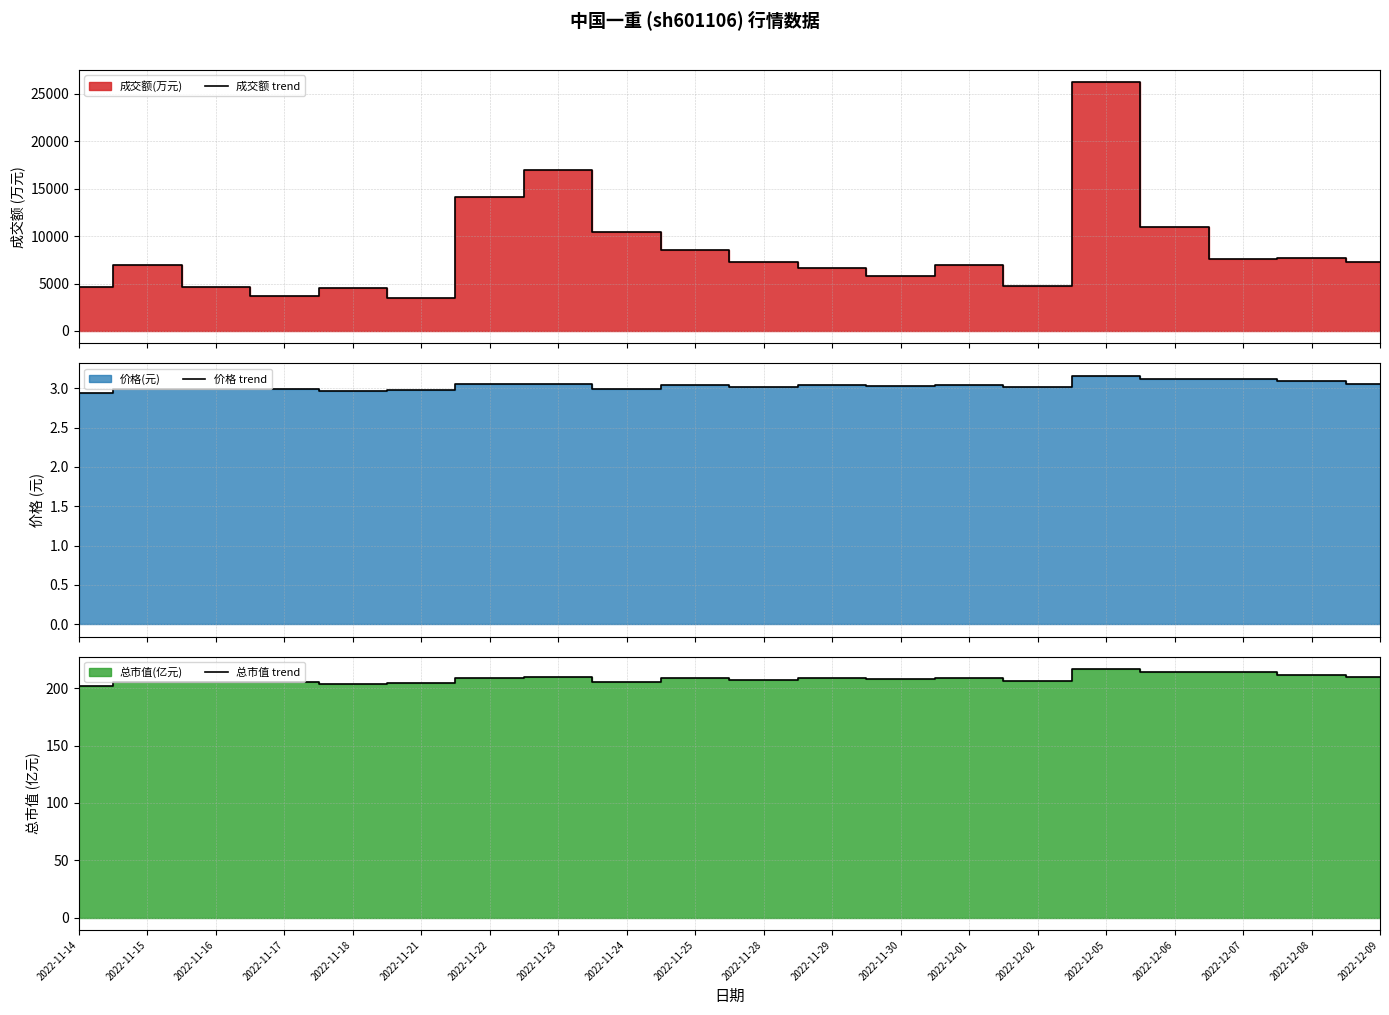

True or false: 价格 trend and 总市值 trend cross at least once.

False